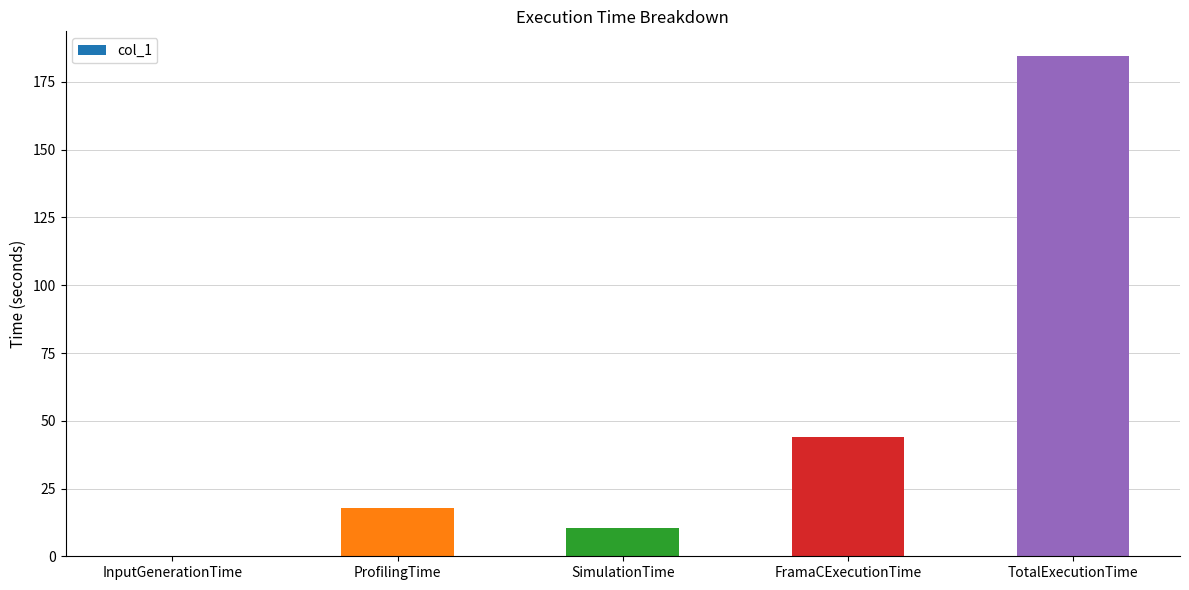

Which has a higher value, SimulationTime or FramaCExecutionTime?

FramaCExecutionTime